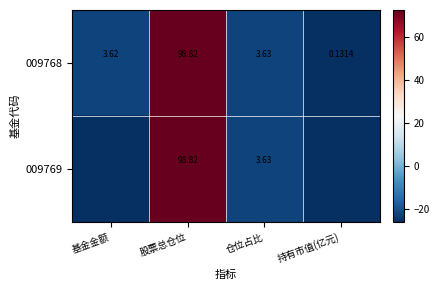

Where does the 009768 series first go above 3?

基金金额